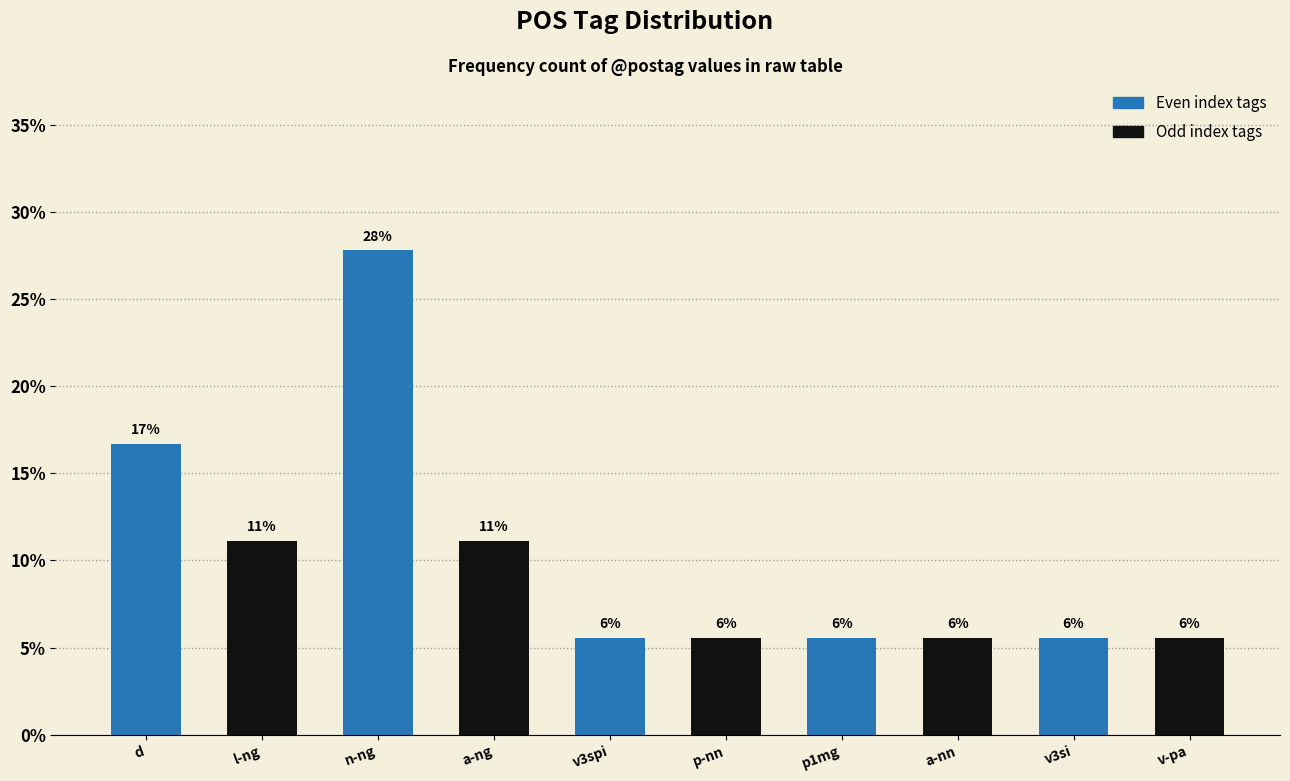

The chart shows a value of 3.1 at p1mg. True or false?

False